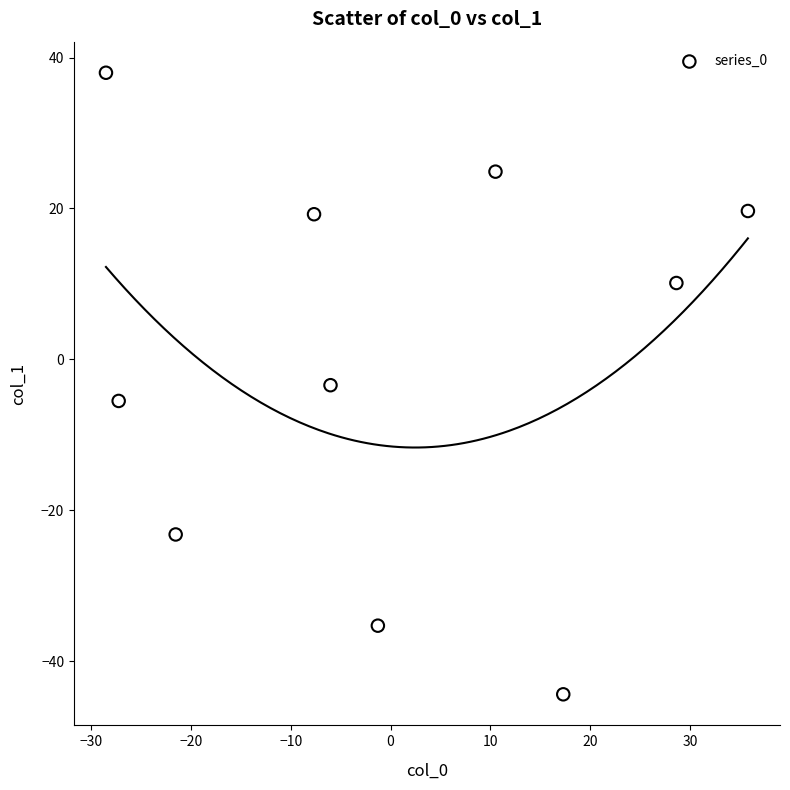

What is the range of Y values (max minus min)?

82.4